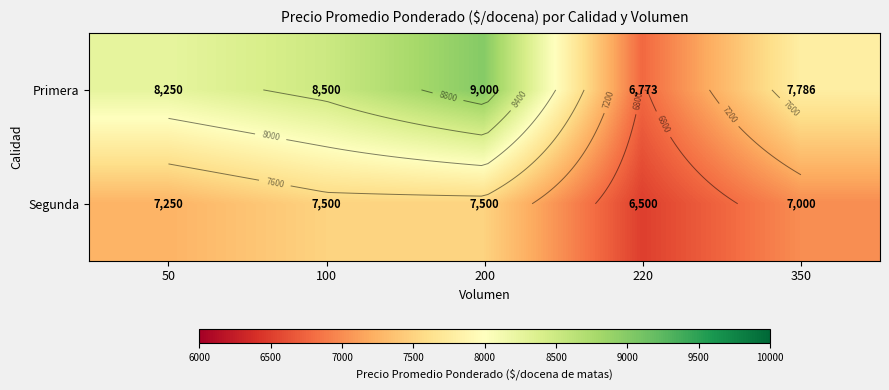

True or false: Segunda has a value of 9657 at 50.

False